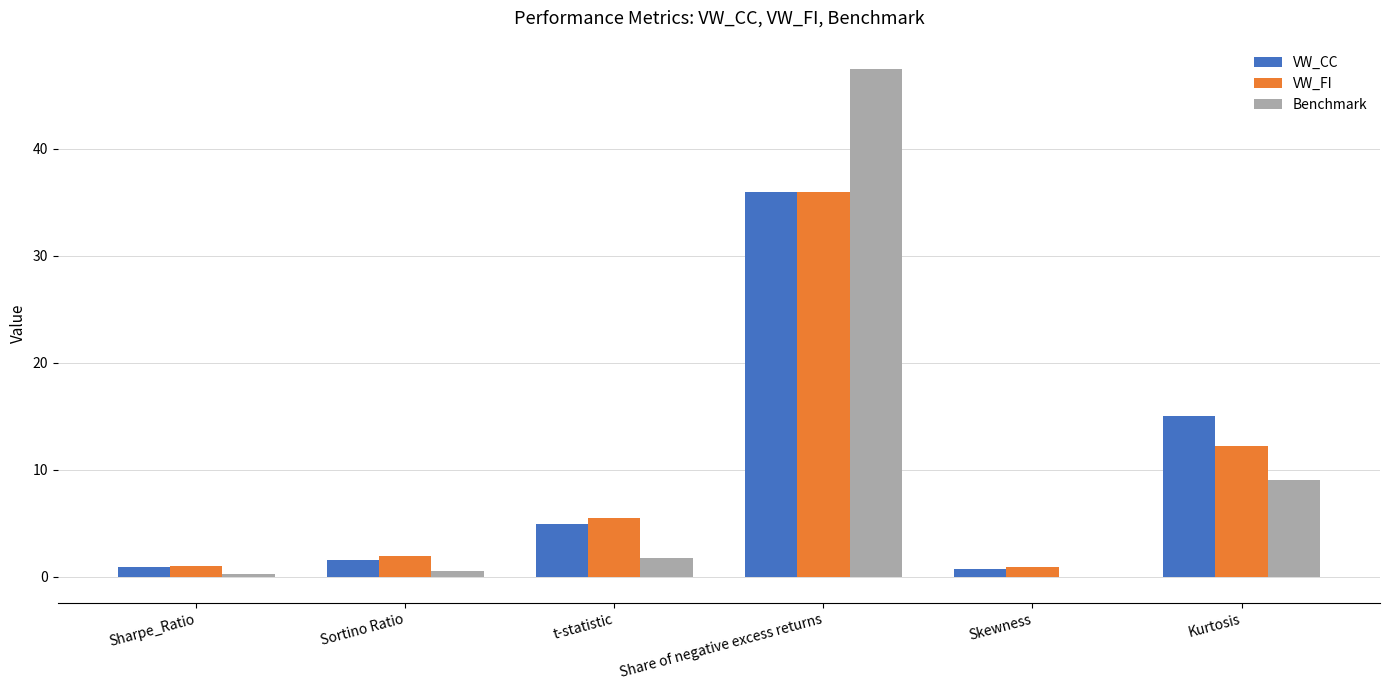

What are all the series names shown in the legend?

VW_CC, VW_FI, Benchmark